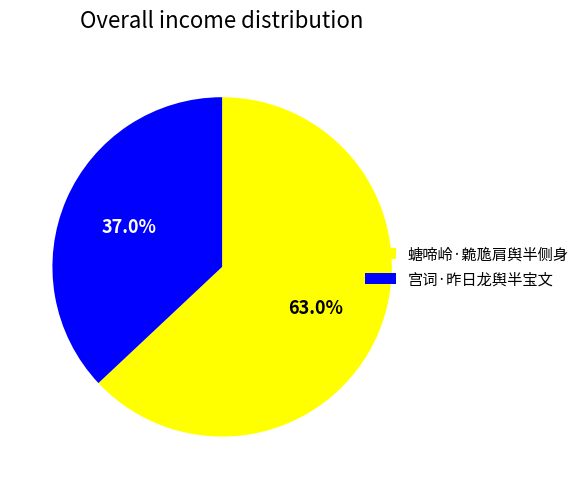

Approximately how many times larger is the value at 宫词·昨日龙舆半宝文 compared to 螗啼岭·臲卼肩舆半侧身?

0.6